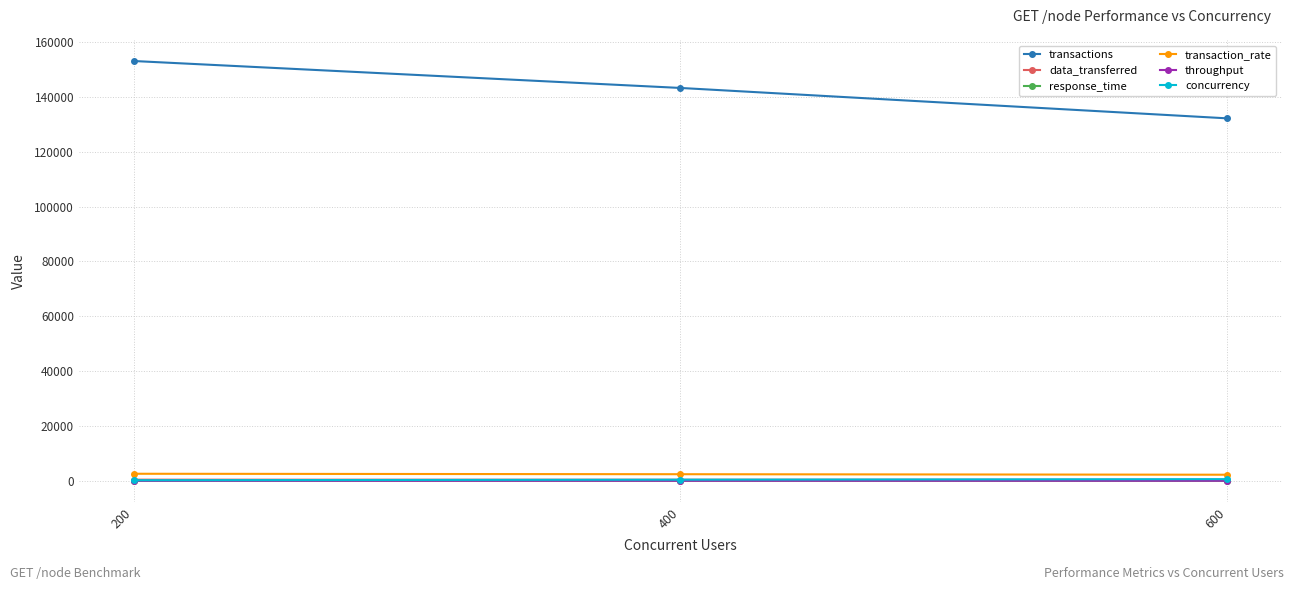

Which series has the widest spread of values?

transactions